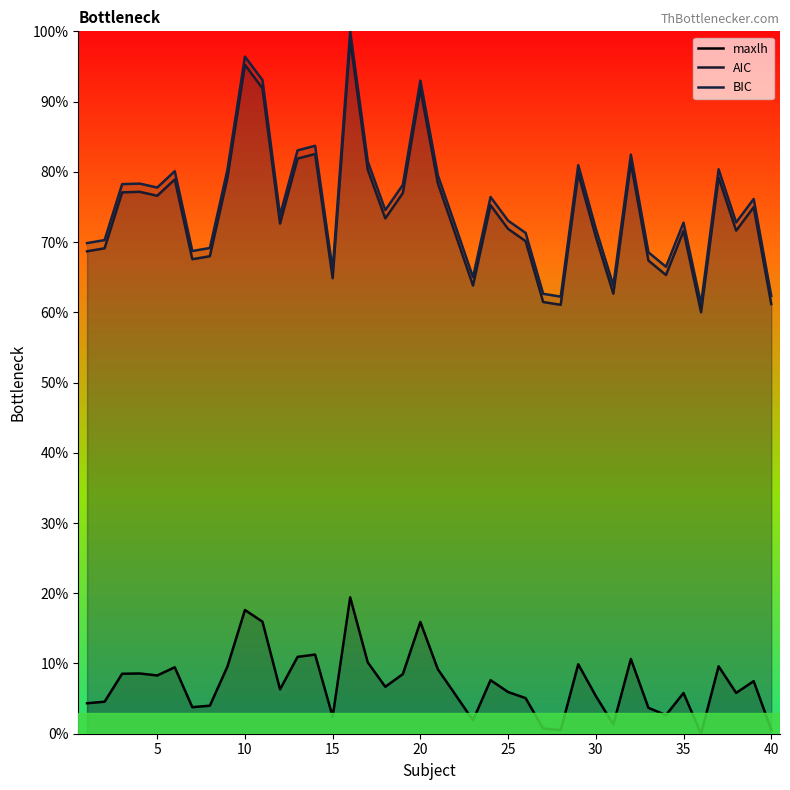

Reading right to left, extract all data points from this chart.

maxlh: 40=0.0	39=0.1	38=0.1	37=0.1	36=0.0	35=0.1	34=0.0	33=0.0	32=0.1	31=0.0	30=0.1	29=0.1	28=0.0	27=0.0	26=0.1	25=0.1	24=0.1	23=0.0	22=0.1	21=0.1	20=0.2	19=0.1	18=0.1	17=0.1	16=0.2	15=0.0	14=0.1	13=0.1	12=0.1	11=0.2	10=0.2	9=0.1	8=0.0	7=0.0	6=0.1	5=0.1	4=0.1	3=0.1	2=0.0	1=0.0
AIC: 40=0.6	39=0.7	38=0.7	37=0.8	36=0.6	35=0.7	34=0.7	33=0.7	32=0.8	31=0.6	30=0.7	29=0.8	28=0.6	27=0.6	26=0.7	25=0.7	24=0.8	23=0.6	22=0.7	21=0.8	20=0.9	19=0.8	18=0.7	17=0.8	16=1.0	15=0.6	14=0.8	13=0.8	12=0.7	11=0.9	10=1.0	9=0.8	8=0.7	7=0.7	6=0.8	5=0.8	4=0.8	3=0.8	2=0.7	1=0.7
BIC: 40=0.6	39=0.8	38=0.7	37=0.8	36=0.6	35=0.7	34=0.7	33=0.7	32=0.8	31=0.6	30=0.7	29=0.8	28=0.6	27=0.6	26=0.7	25=0.7	24=0.8	23=0.6	22=0.7	21=0.8	20=0.9	19=0.8	18=0.7	17=0.8	16=1.0	15=0.7	14=0.8	13=0.8	12=0.7	11=0.9	10=1.0	9=0.8	8=0.7	7=0.7	6=0.8	5=0.8	4=0.8	3=0.8	2=0.7	1=0.7